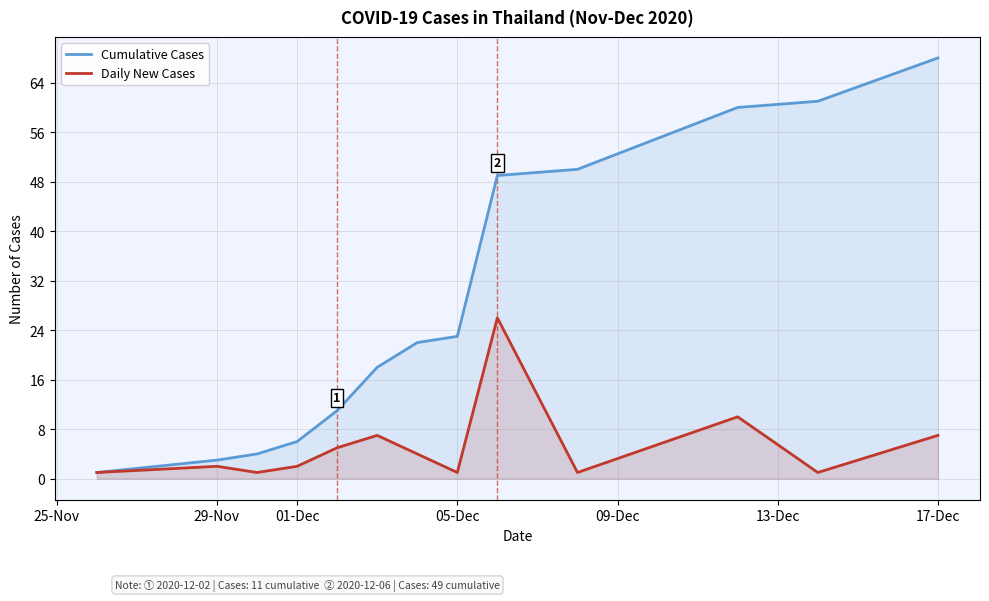

Which series has the largest range (max minus min)?

Cumulative Cases